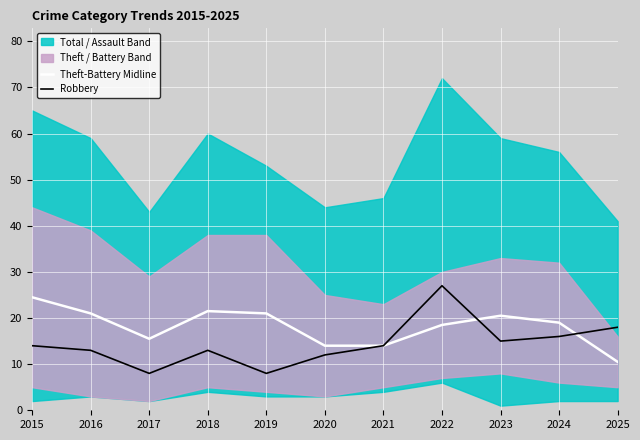

Reading left to right, what are all the values shown in this chart?

Theft-Battery Midline: 24.5	21.0	15.5	21.5	21.0	14.0	14.0	18.5	20.5	19.0	10.5
Robbery: 14.0	13.0	8.0	13.0	8.0	12.0	14.0	27.0	15.0	16.0	18.0